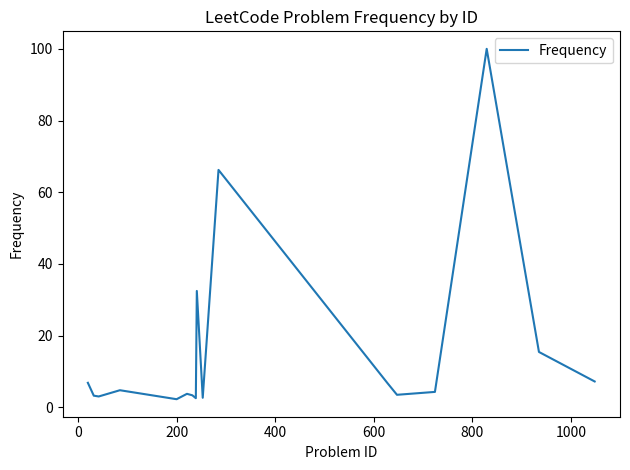

What is the minimum value shown in the chart?

2.3